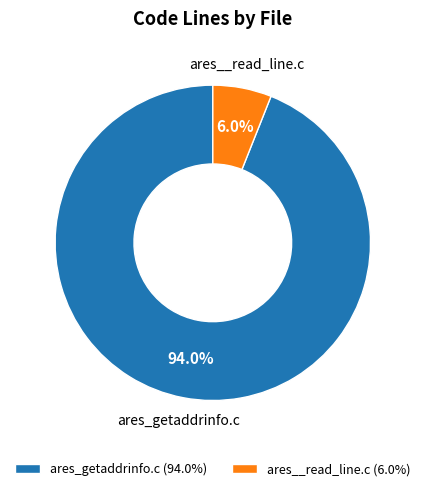

What portion of the pie excludes ares__read_line.c?

94.0%